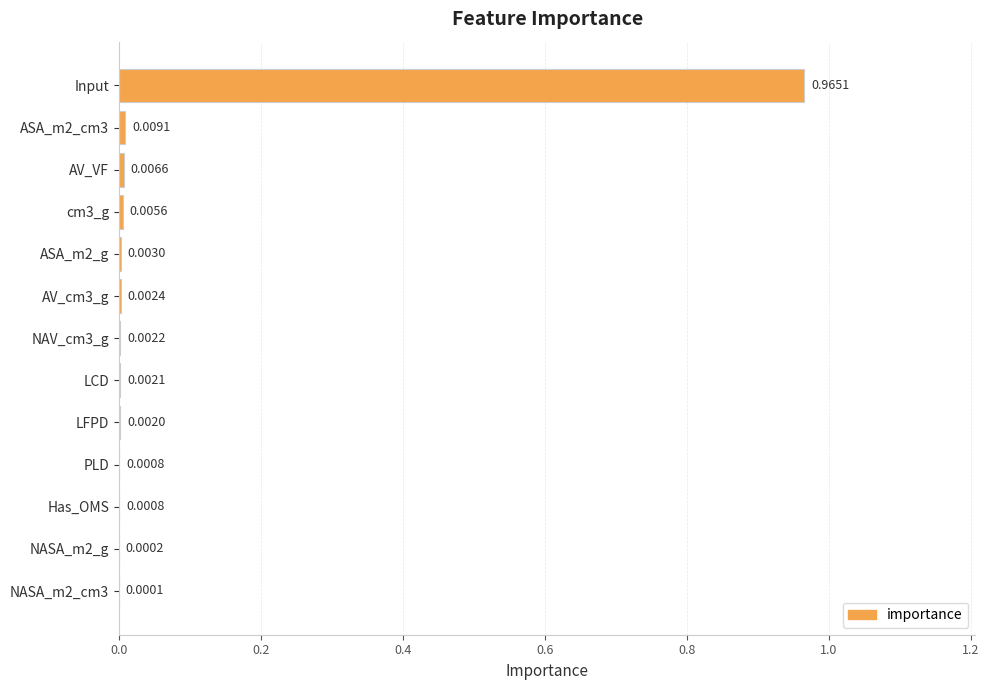

What is the change in value from Input to PLD?

-1.0